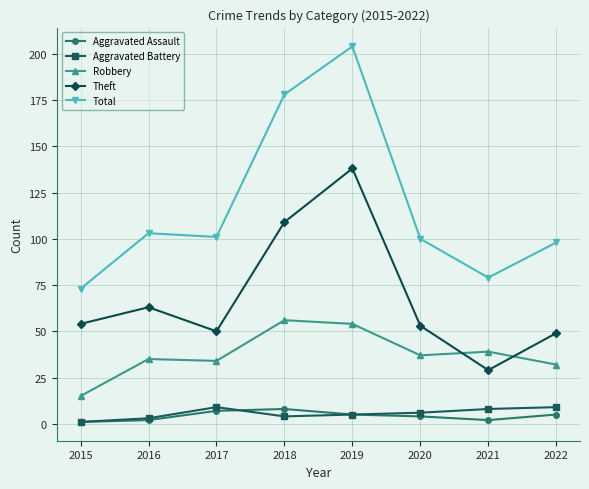

Which series has the widest spread of values?

Total